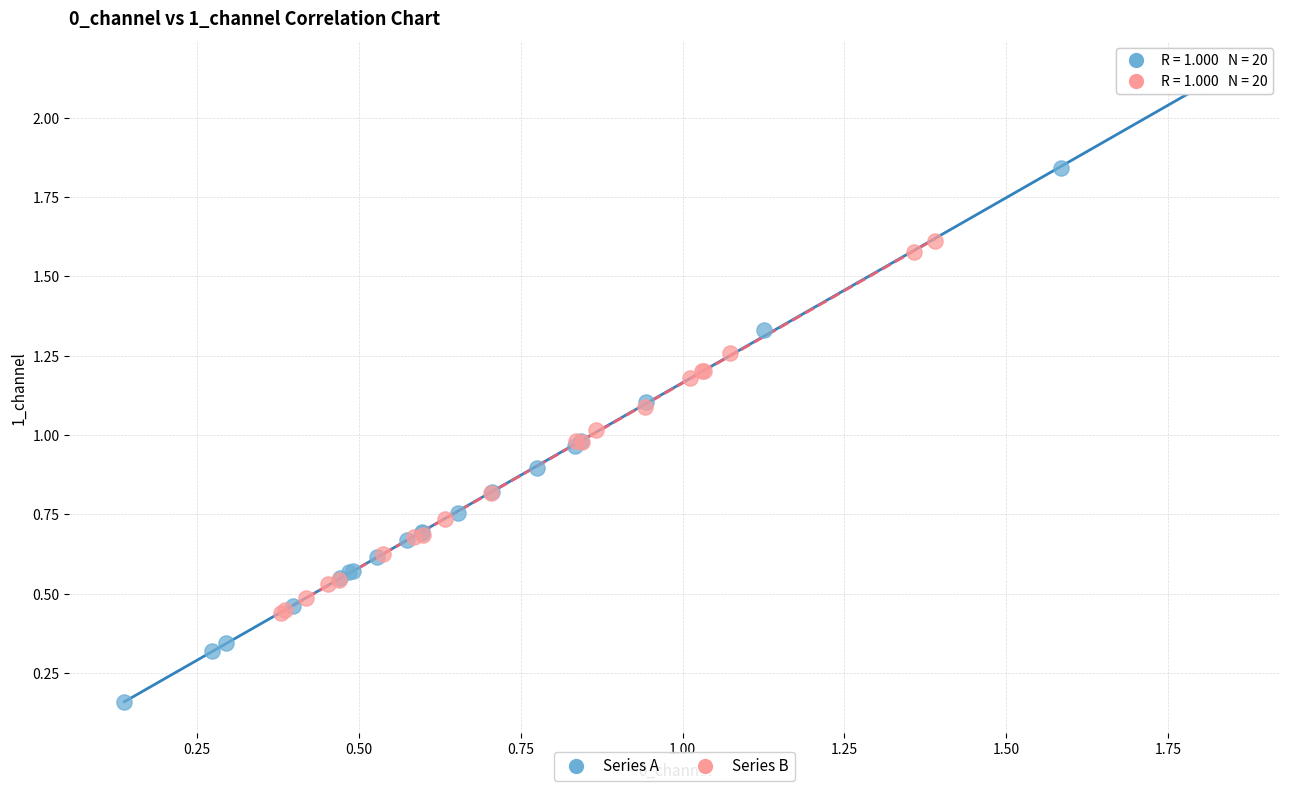

Which series contains the highest Y value?

Series A